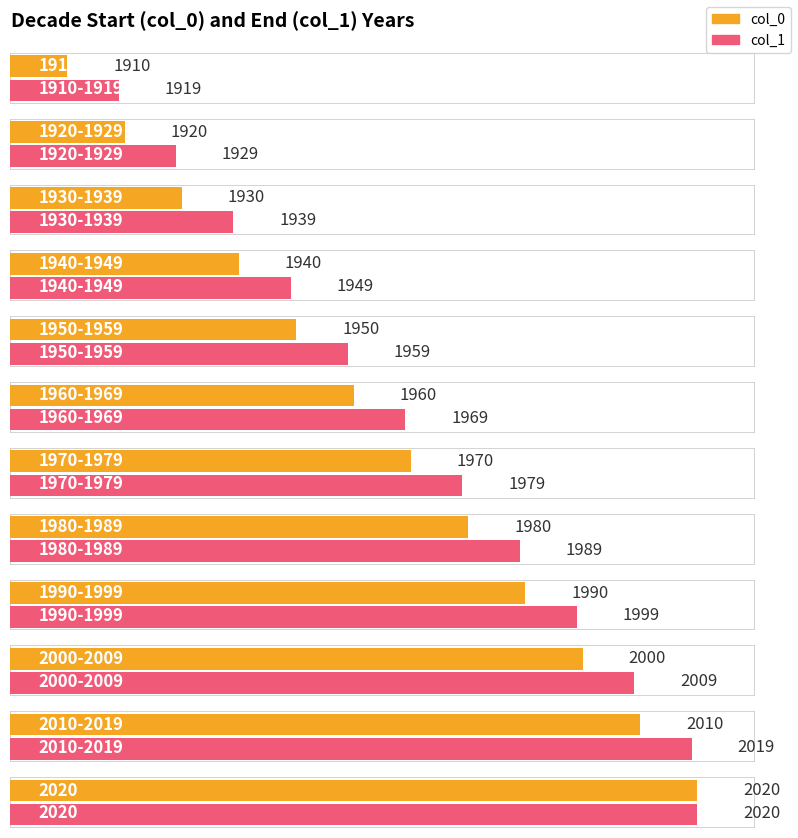

What are all the series names shown in the legend?

col_0, col_1